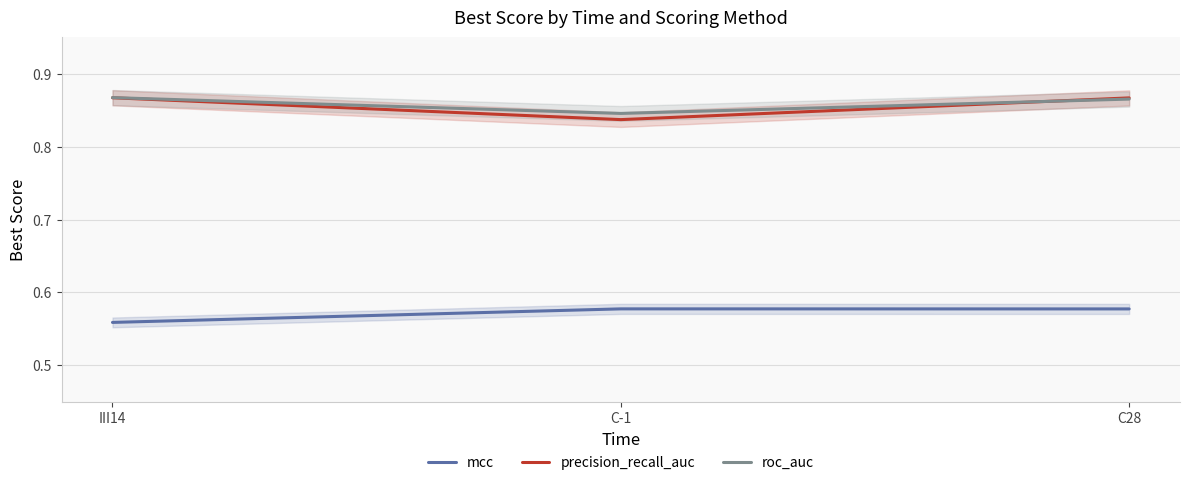

What are all the series names shown in the legend?

mcc, precision_recall_auc, roc_auc